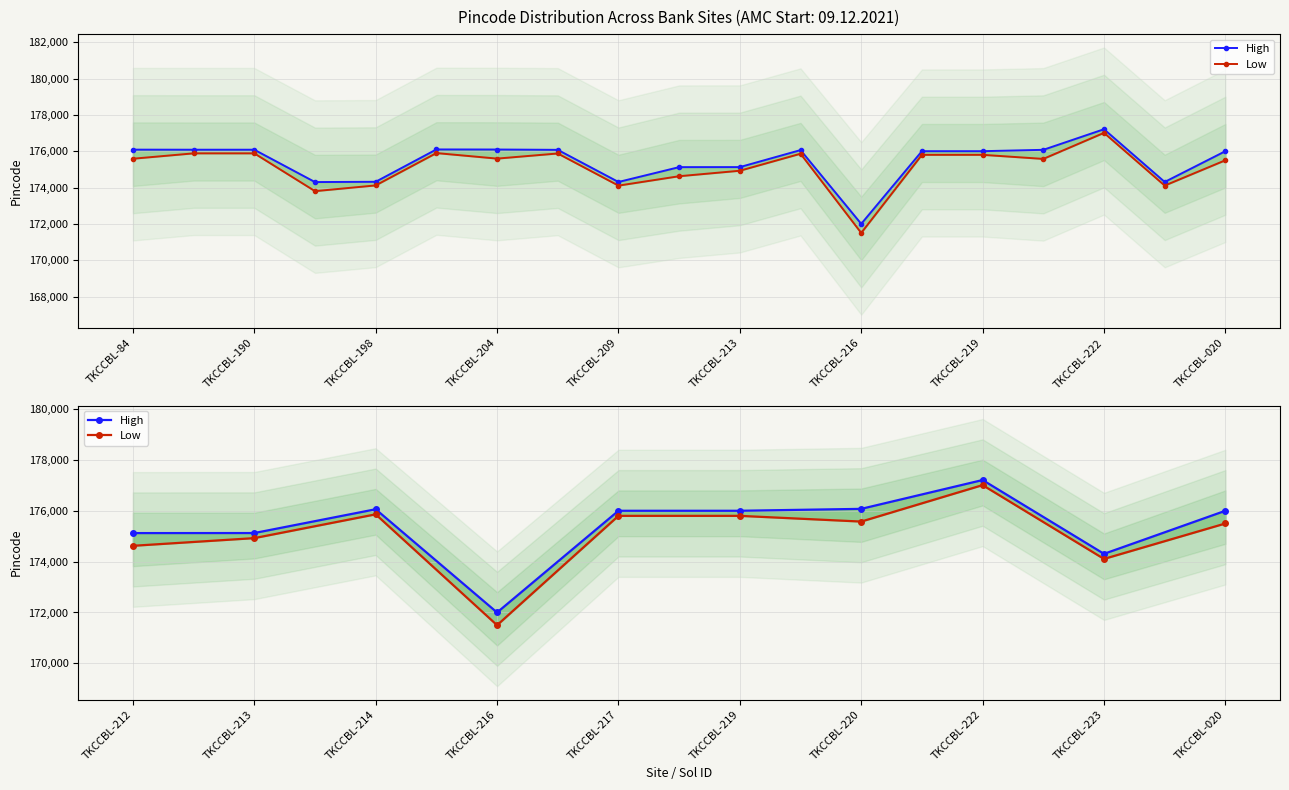

What is the greatest value displayed?

177210